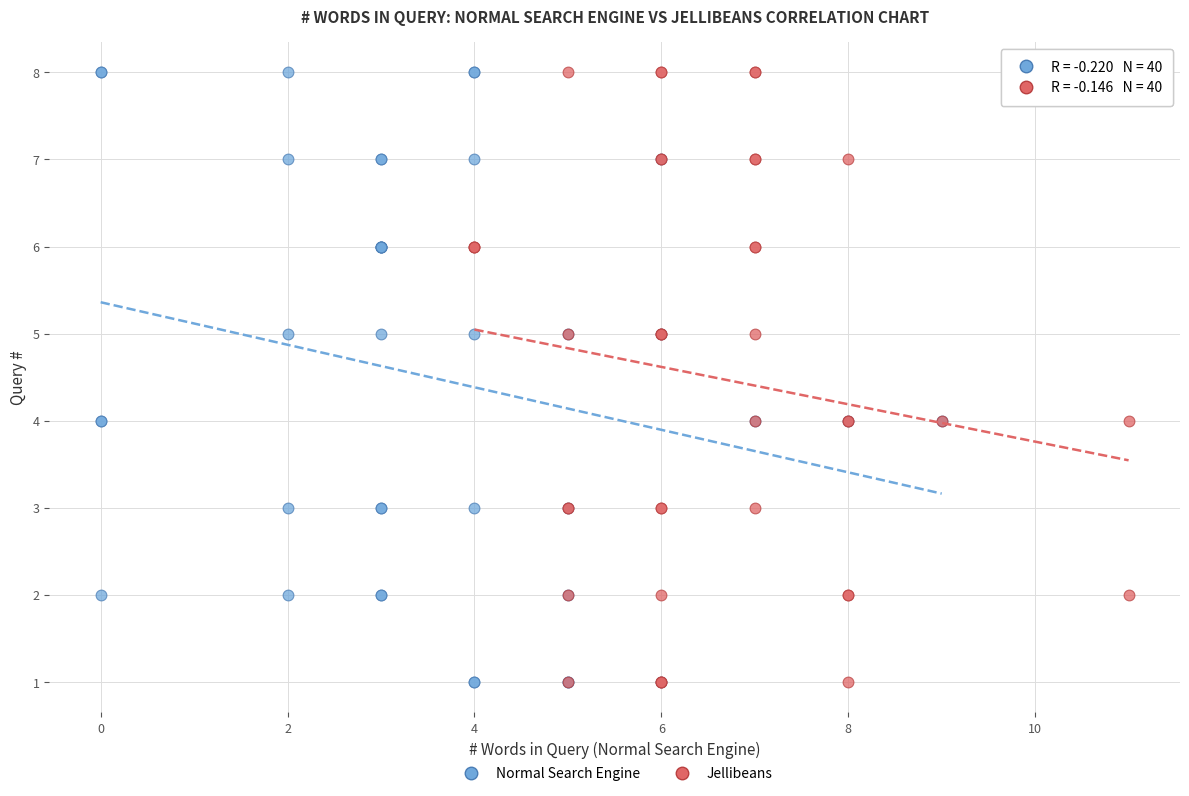

What are all the series names shown in the legend?

Normal Search Engine, Jellibeans